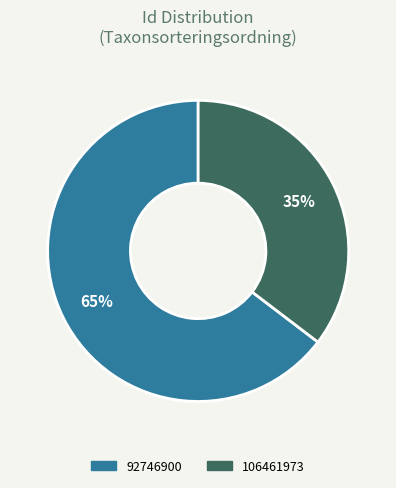

To the nearest percent, what is the combined percentage of 106461973 and 92746900?

100%